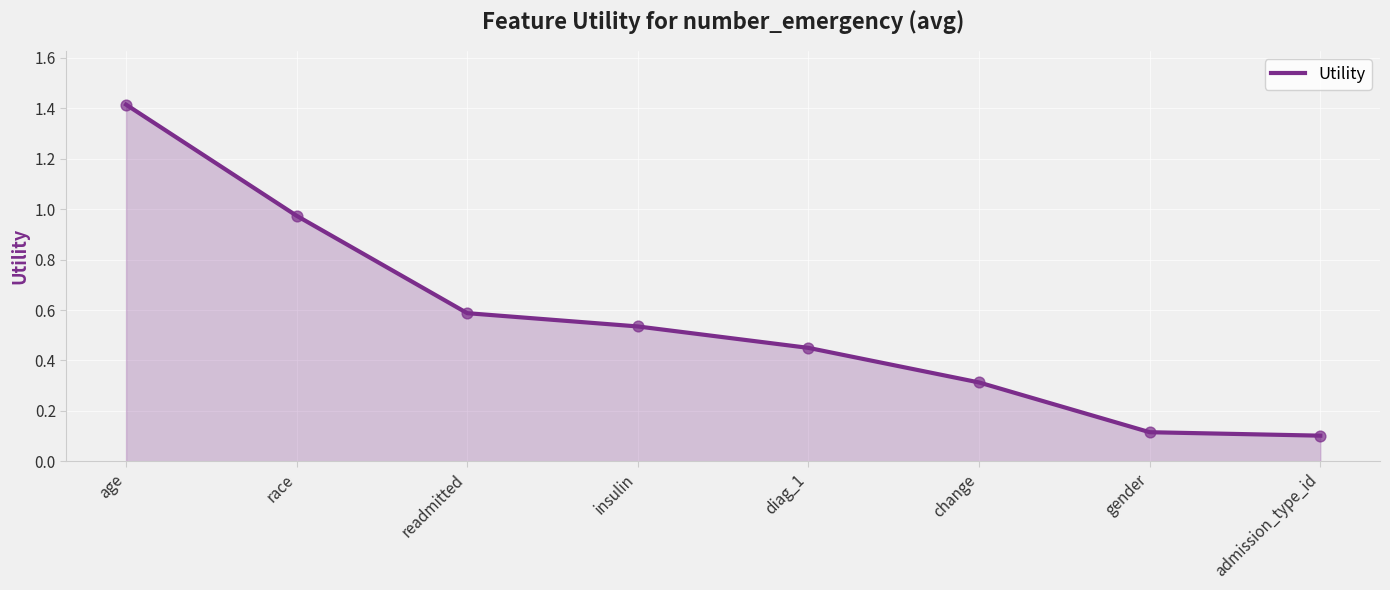

Between diag_1 and change, which is larger?

diag_1